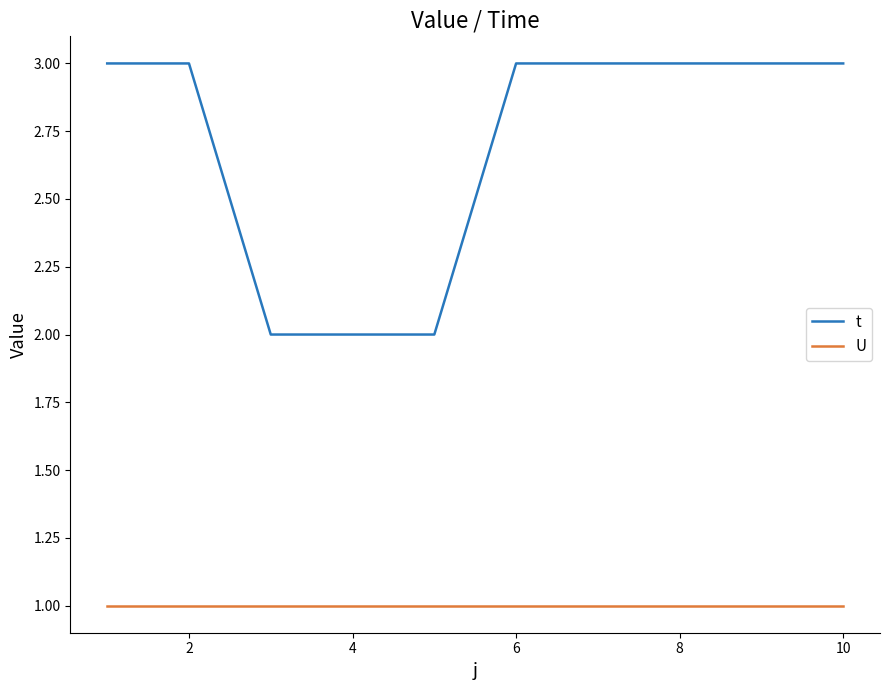

List the series in order of their peak value, highest first.

t, U